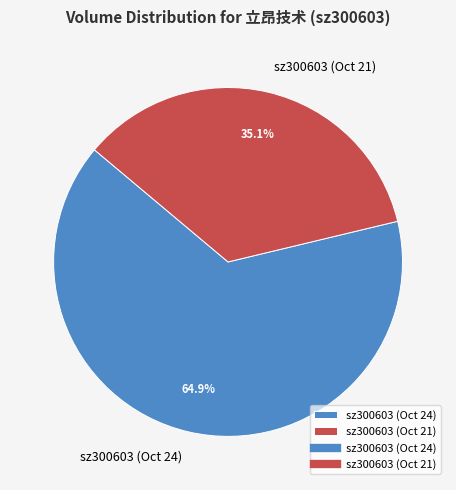

Which category accounts for the majority?

sz300603 (Oct 24)